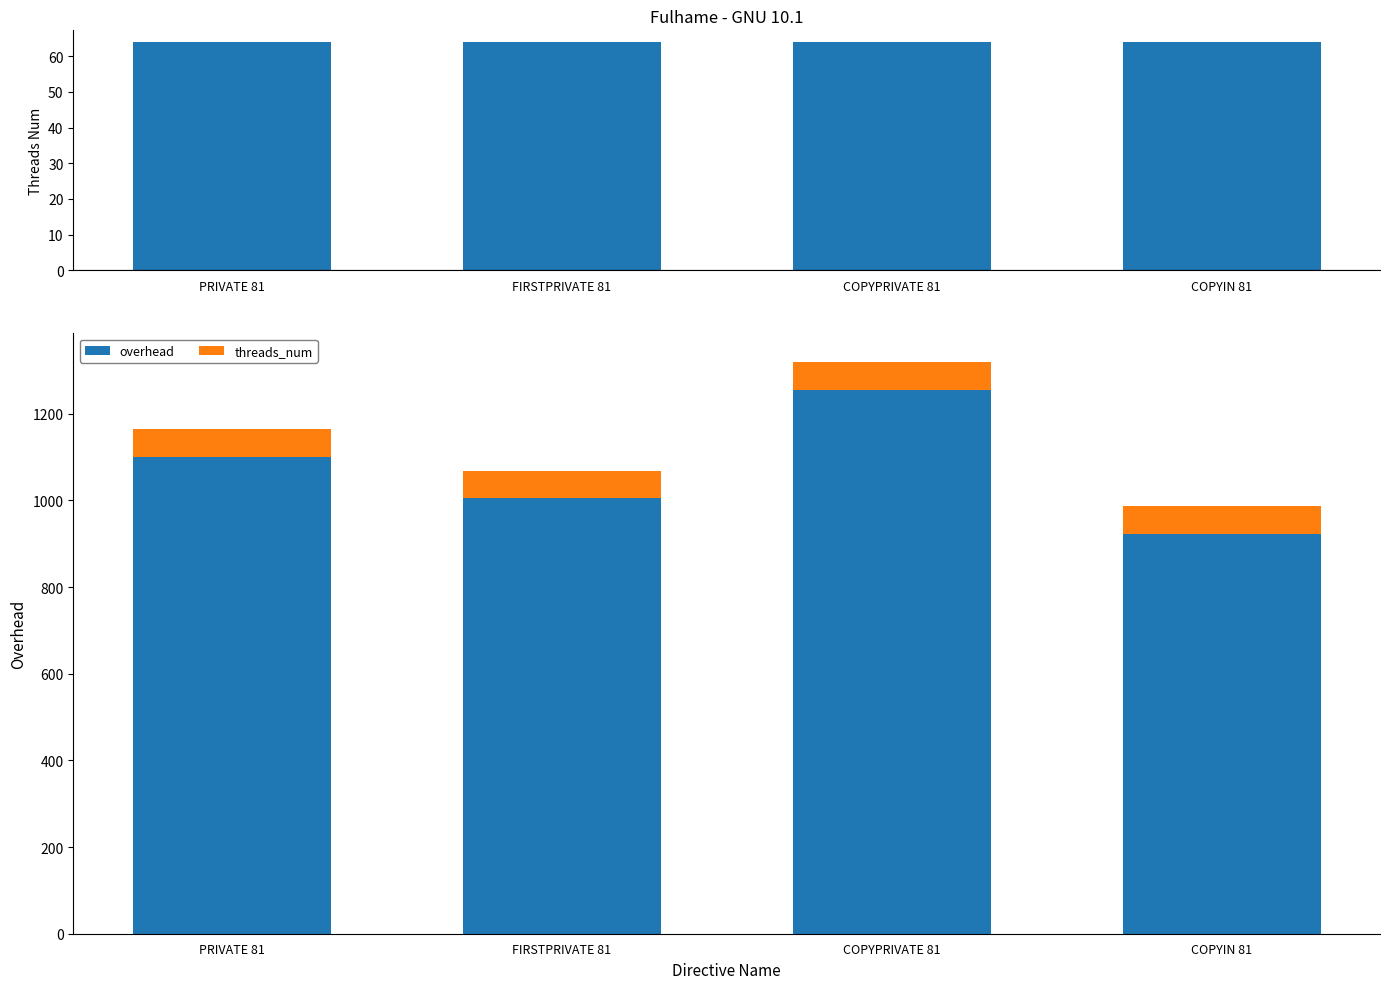

True or false: overhead has a value of 675.5 at PRIVATE 81.

False